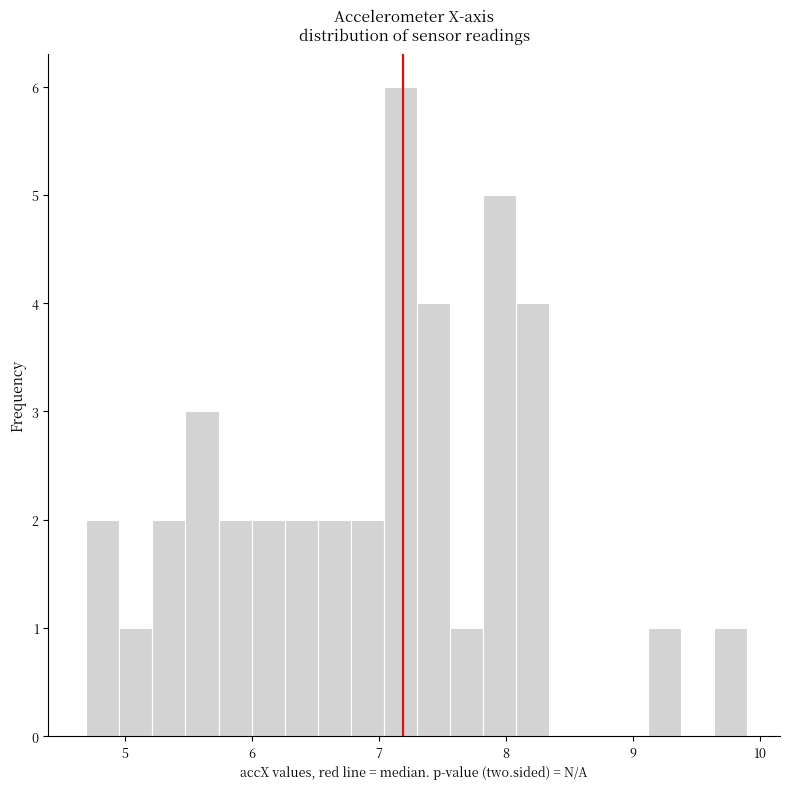

Read against the x-axis, roughly where is the centre of the tallest bar?

7.2